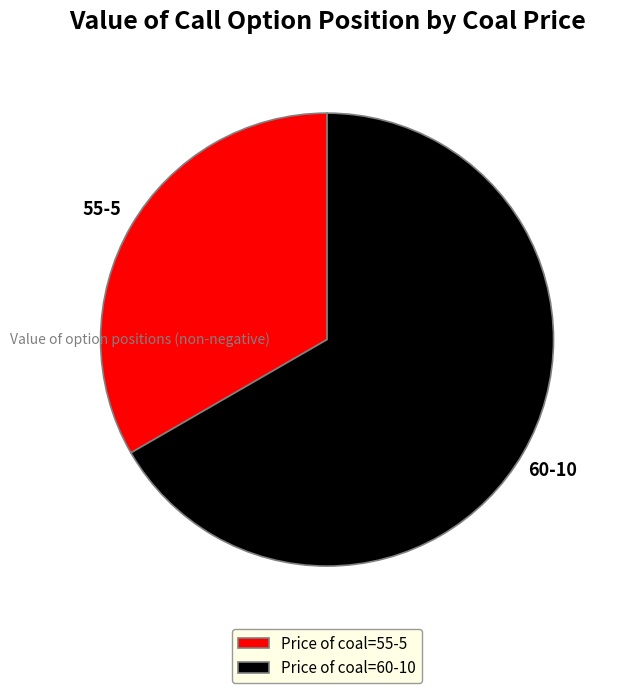

Is the sum of Price of coal=55-5 and Price of coal=60-10 greater than half?

Yes